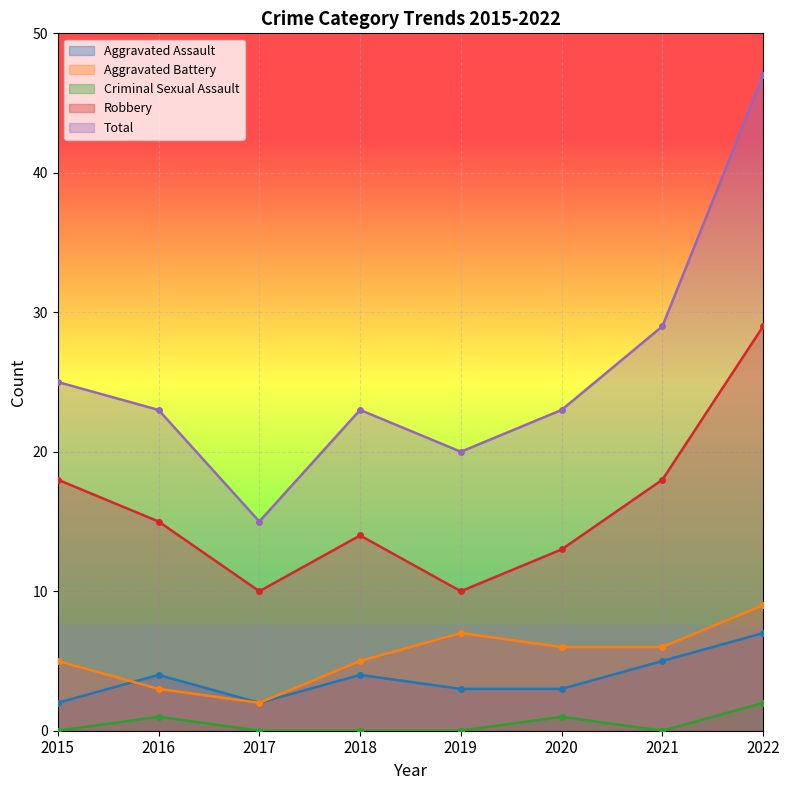

What is the approximate value of Criminal Sexual Assault at 2016?

1